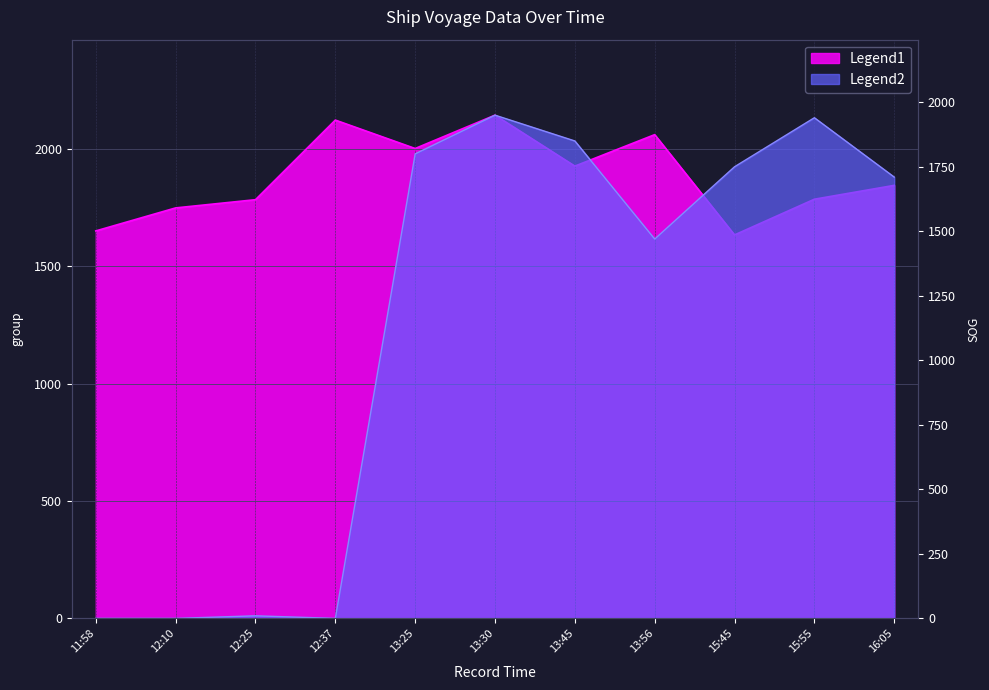

Which has a higher value, 12:10 or 13:45?

13:45